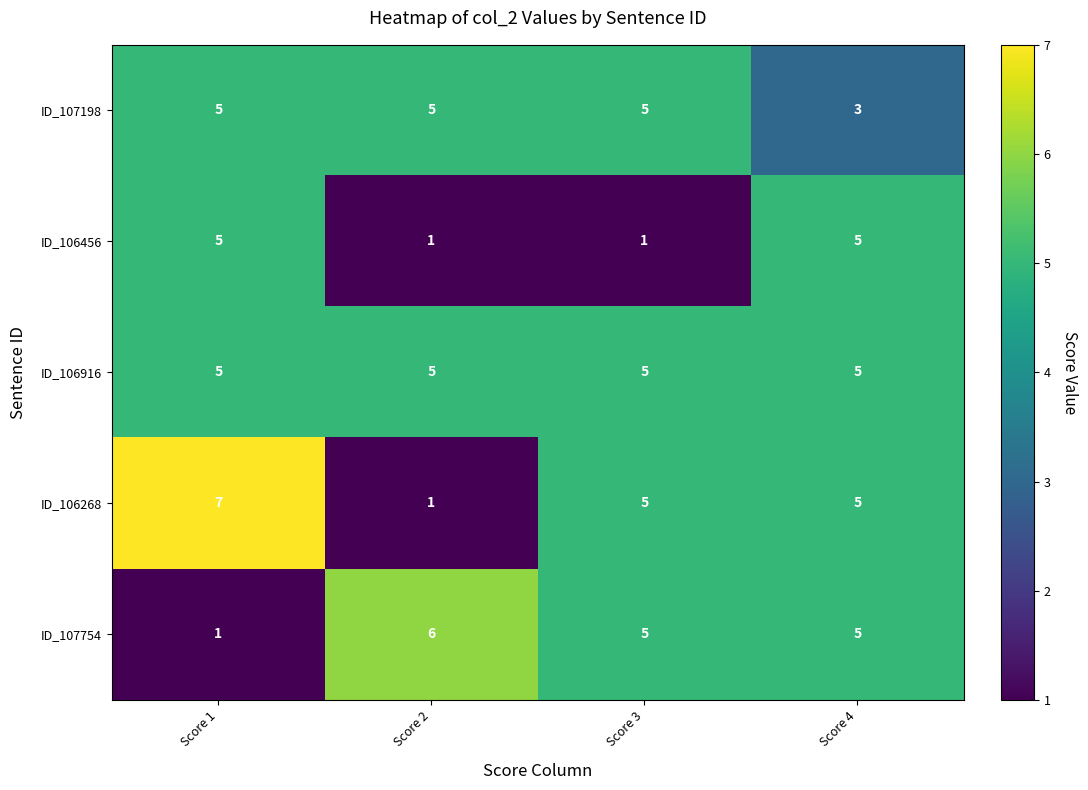

Which series changed the most between Score 3 and Score 4?

ID_106456